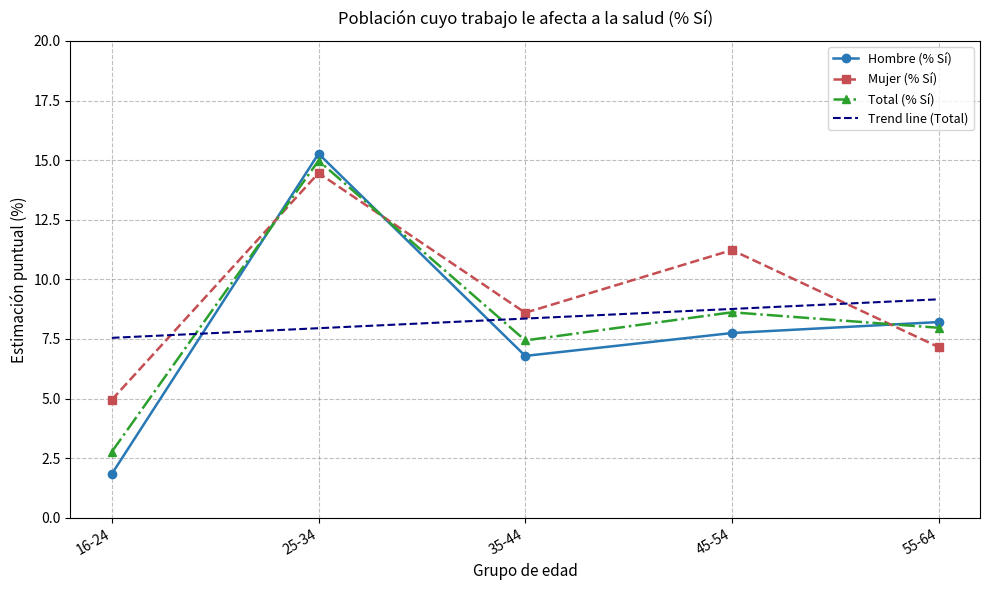

What is the difference between the second highest and minimum values in the Mujer (% Sí) series?

6.3